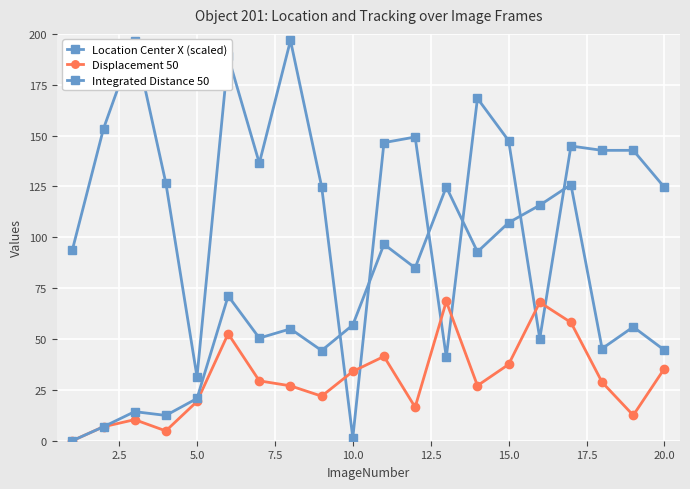

How many data points in Displacement 50 are above 28?

10